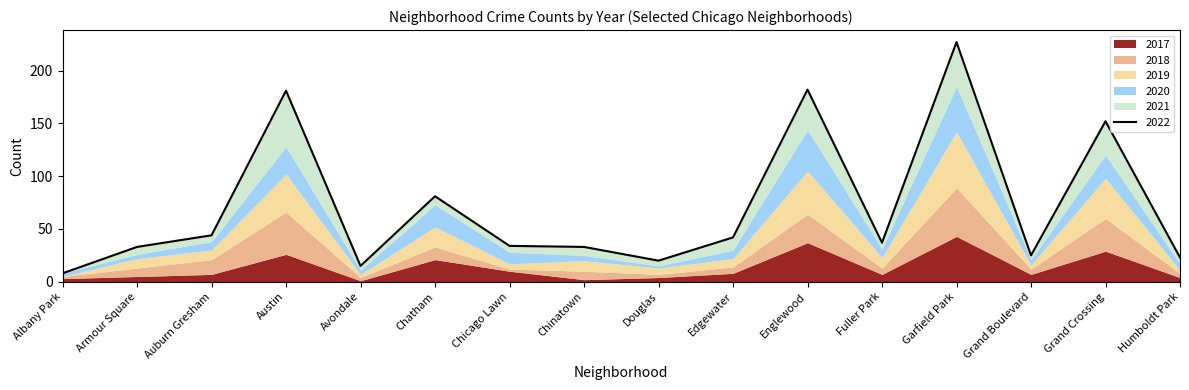

Does the chart have visible grid lines?

No